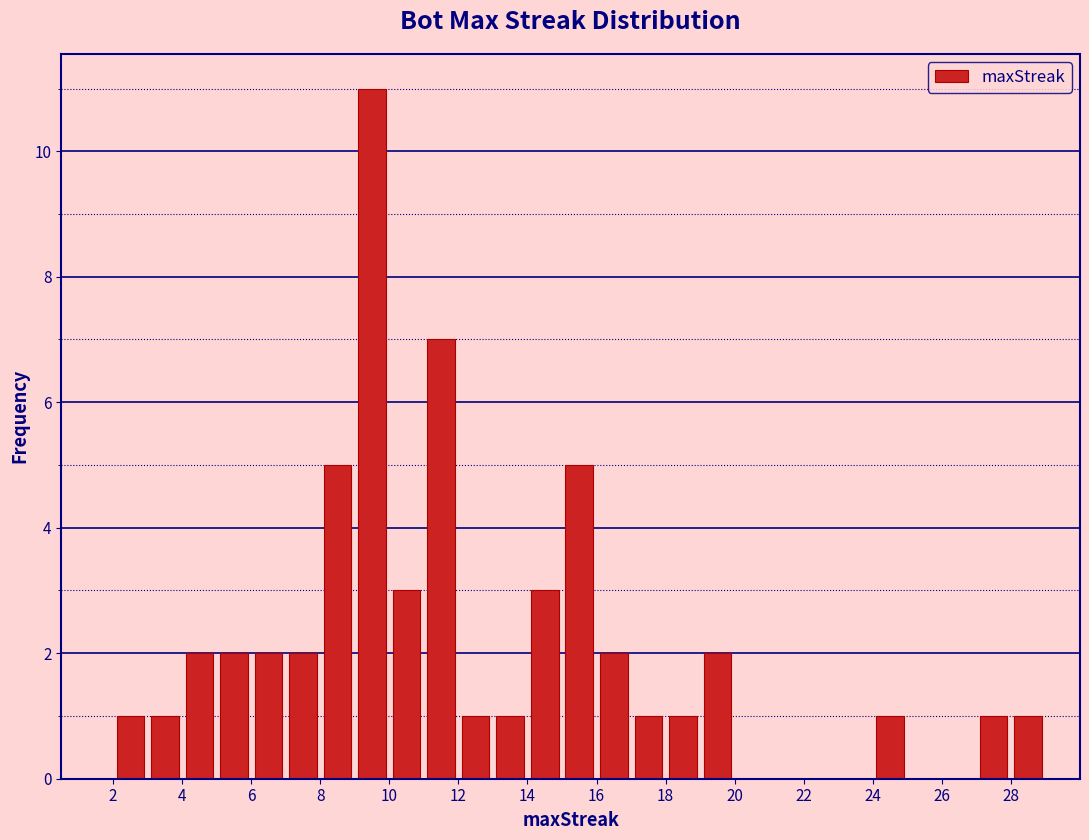

Reading left to right, list every bar in this chart as the range it spans on the x-axis followed by its height. The values are not printed on the chart, so give them approximately, as read against the axis.

1 to 2: 0
2 to 3: 1
3 to 4: 1
4 to 5: 2
5 to 6: 2
6 to 7: 2
7 to 8: 2
8 to 9: 5
9 to 10: 11
10 to 11: 3
11 to 12: 7
12 to 13: 1
13 to 14: 1
14 to 15: 3
15 to 16: 5
16 to 17: 2
17 to 18: 1
18 to 19: 1
19 to 20: 2
20 to 21: 0
21 to 22: 0
22 to 23: 0
23 to 24: 0
24 to 25: 1
25 to 26: 0
26 to 27: 0
27 to 28: 1
28 to 29: 1
29 to 30: 0